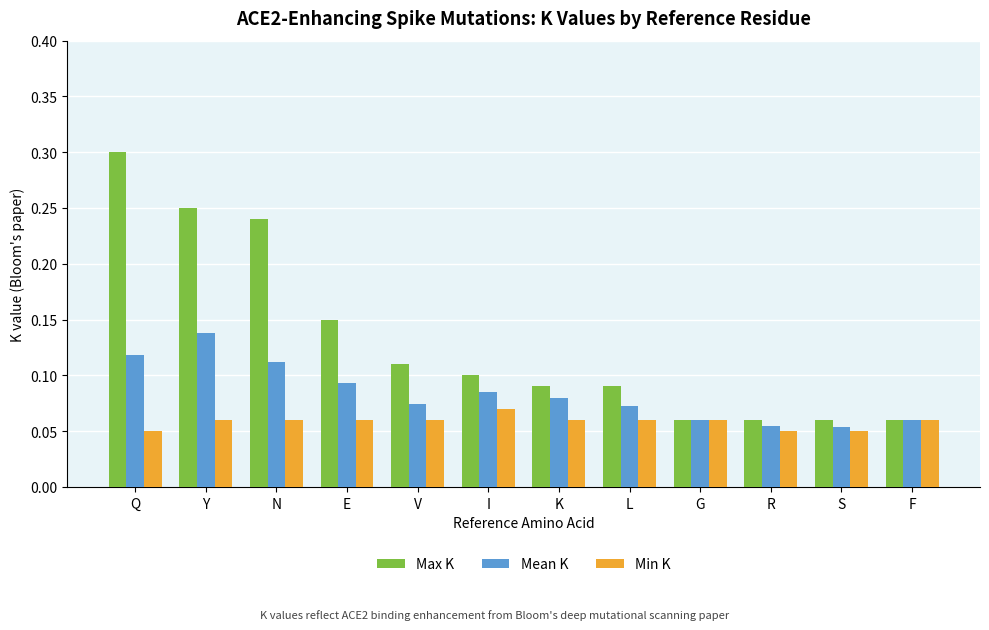

Is the value of Min K at E greater than the value of Max K at N?

No